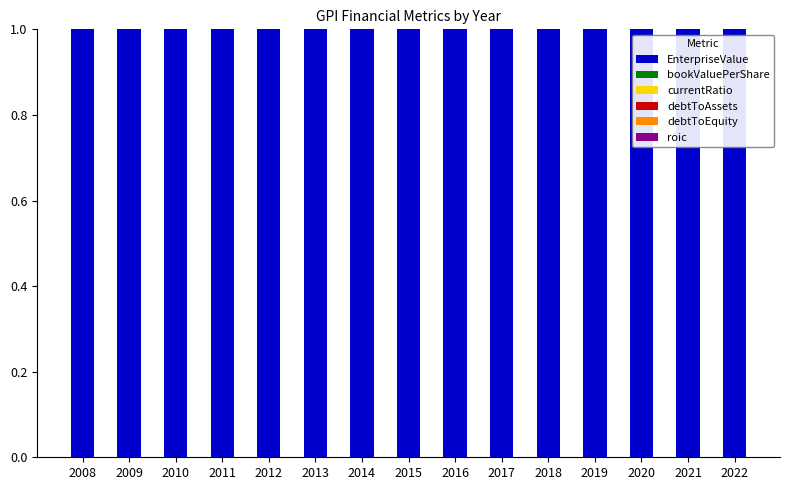

What is the total value across all series at 2013?

1.0